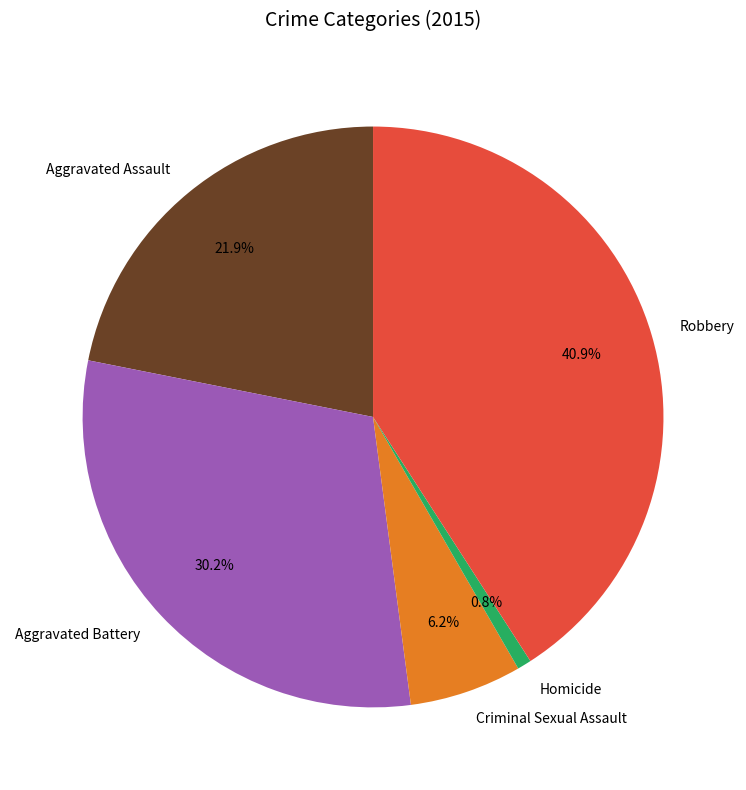

Is Aggravated Assault the majority of the pie?

No